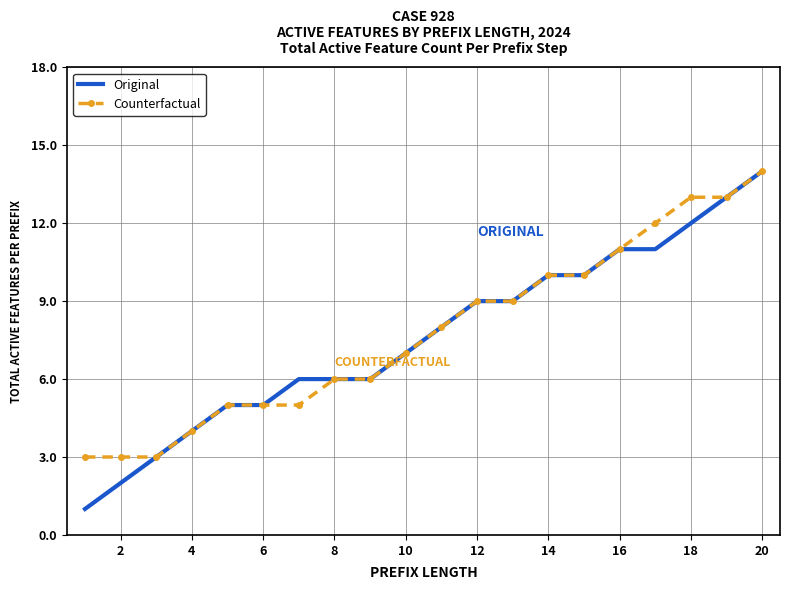

What is the maximum value shown in the chart?

14